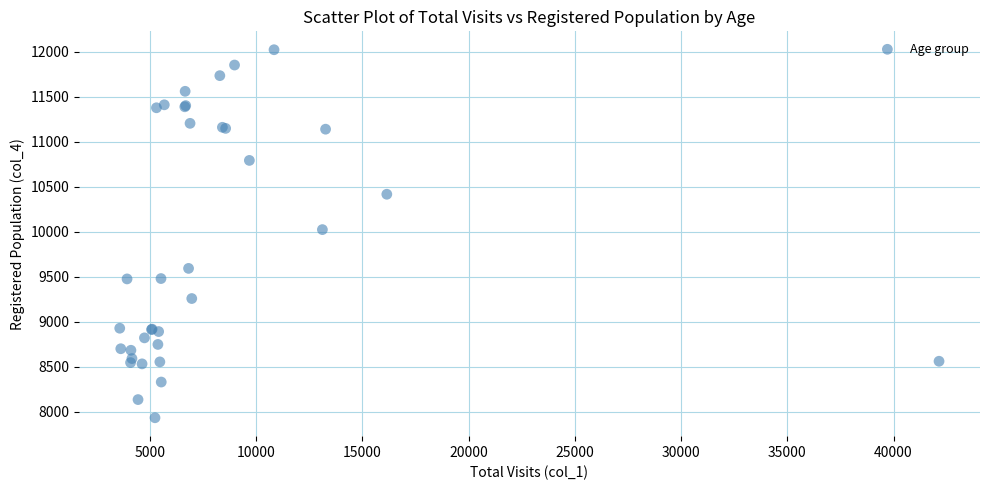

What Y value in the scatter plot is closest to 9976?

10022